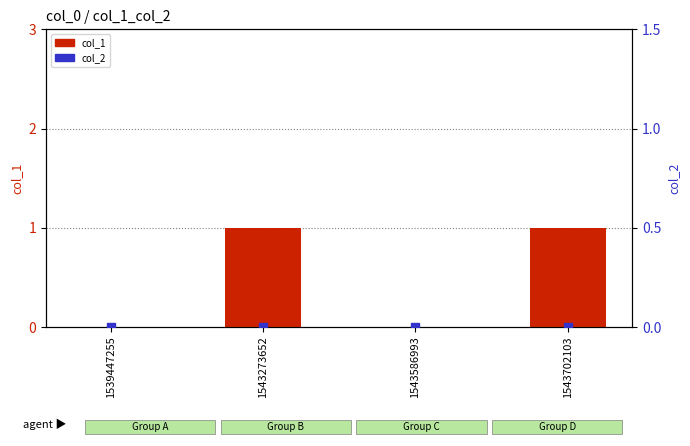

Which series has the largest total across all categories?

col_1